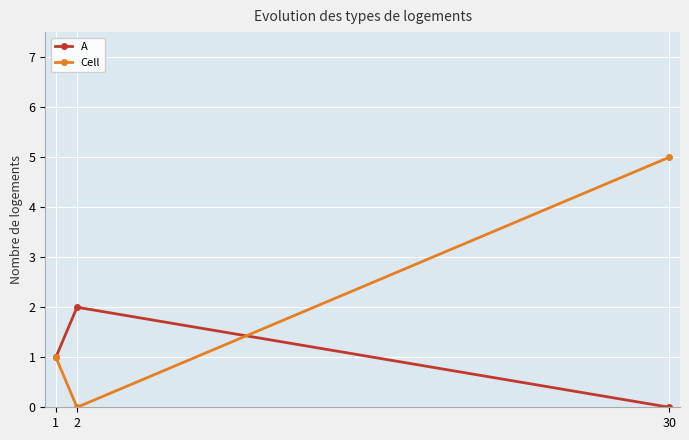

At 2, list the series in order from smallest to largest.

Cell, A